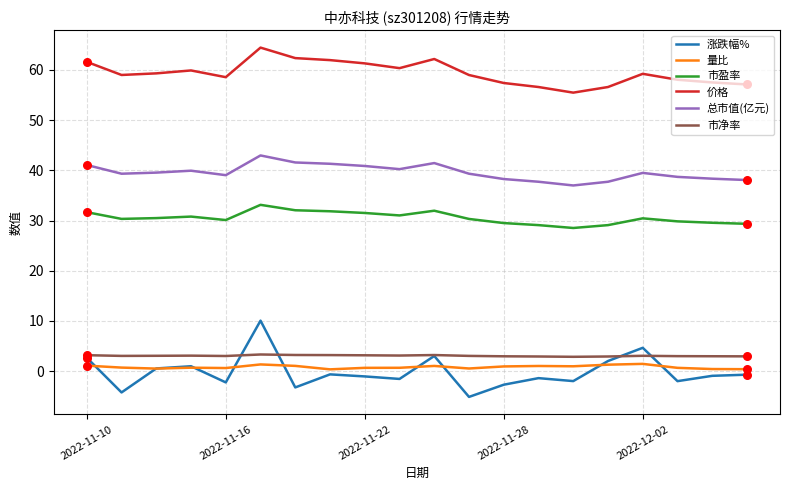

Which series has the largest total across all categories?

价格